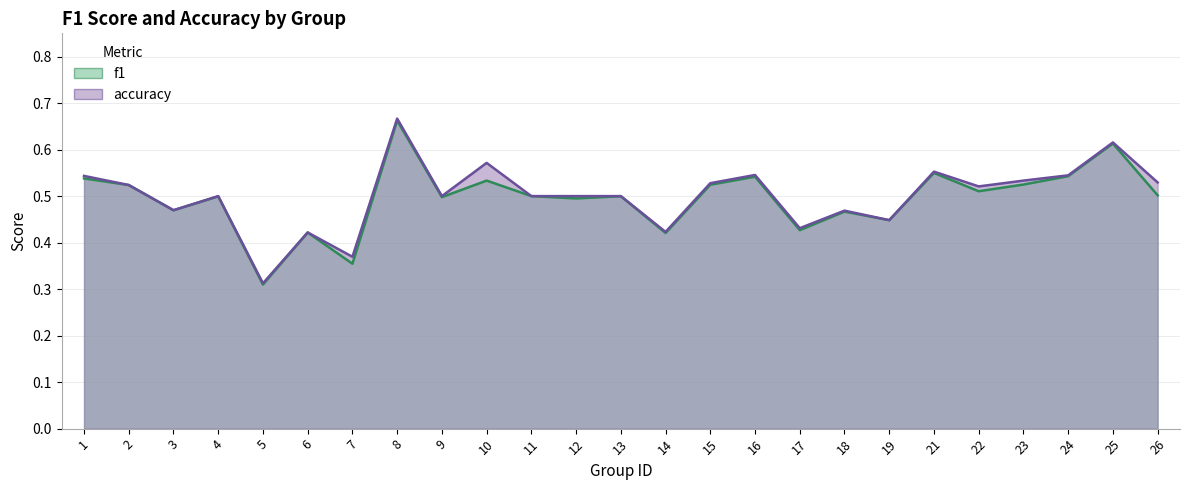

At which category is the sum across all series the highest?

8